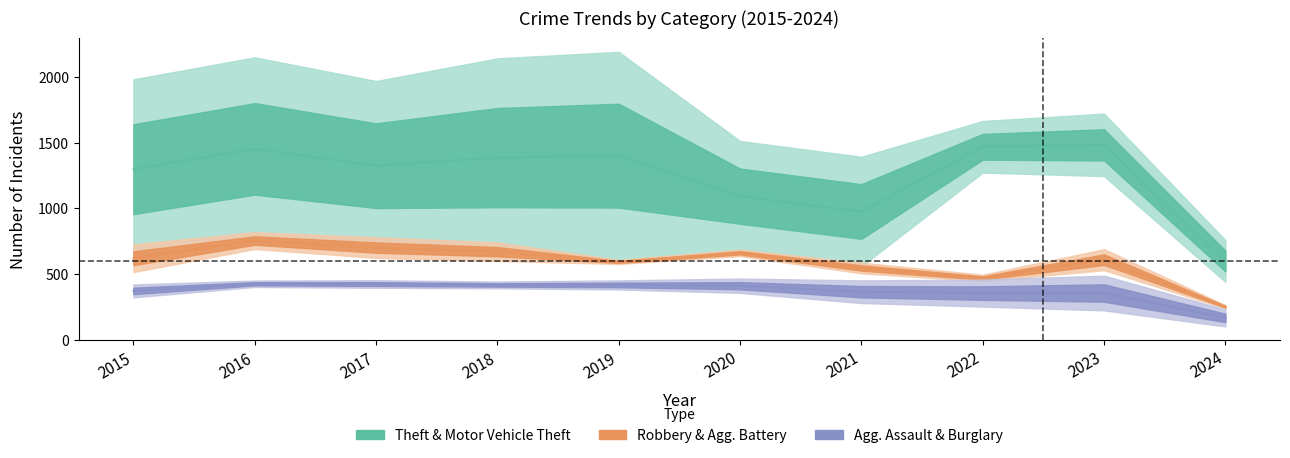

True or false: Aggravated Assault and Theft intersect in this chart.

False